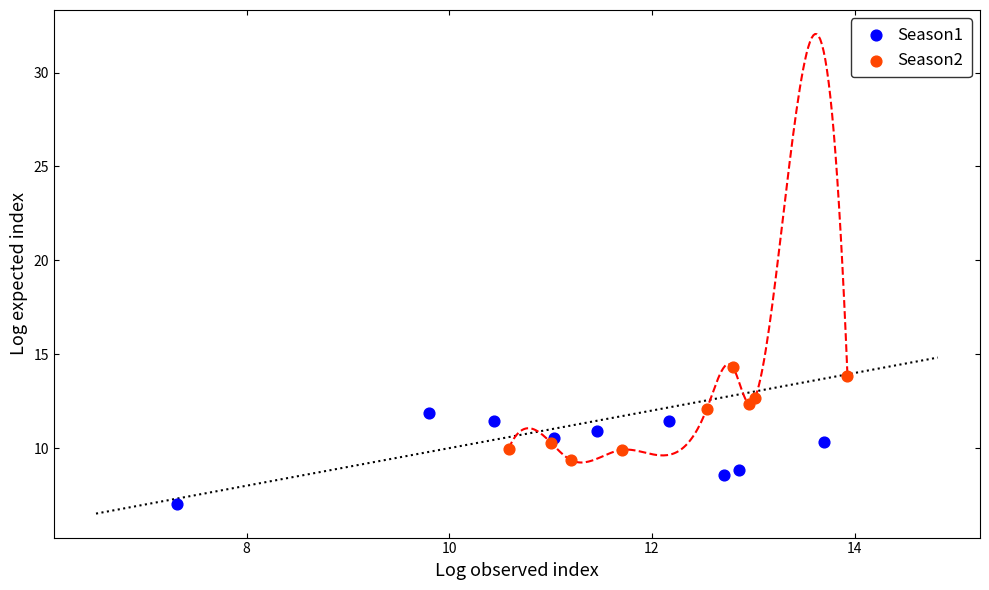

Which series reaches the maximum Y coordinate?

Season2